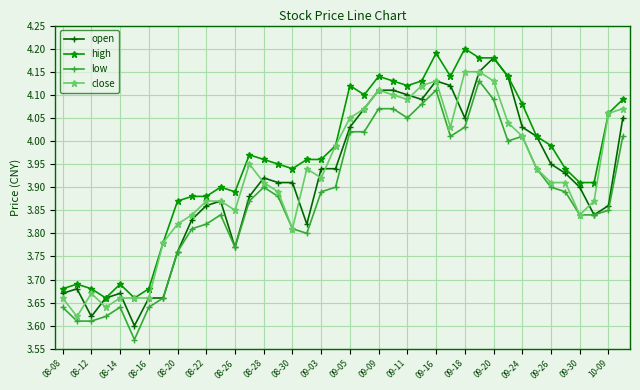

True or false: high and low cross at least once.

False